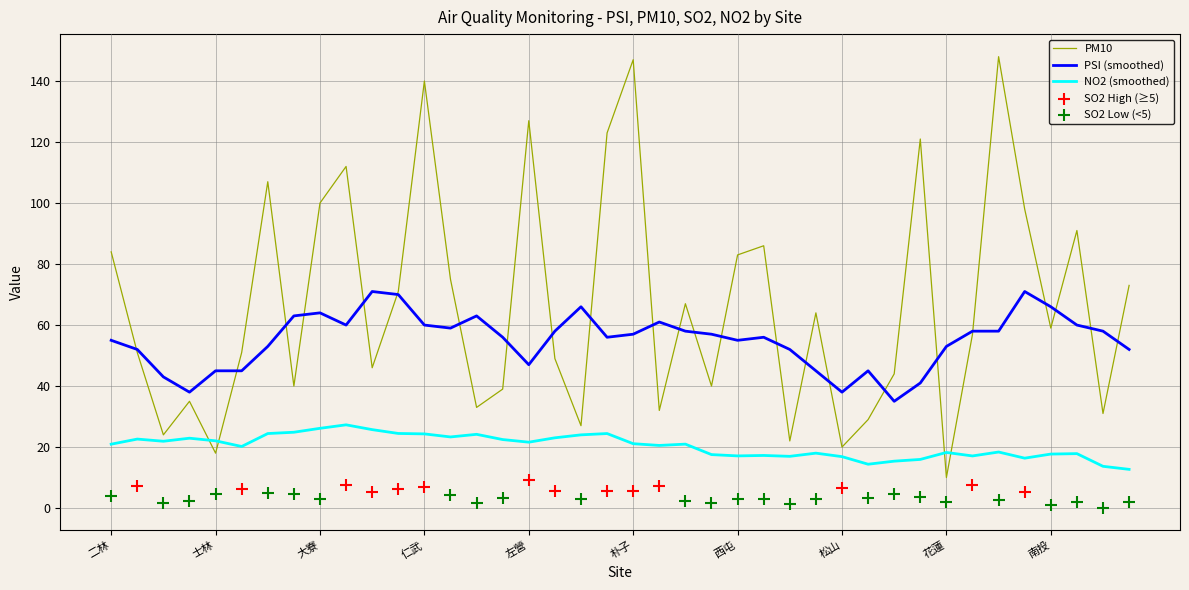

What are all the series names shown in the legend?

PM10, PSI, SO2, NO2